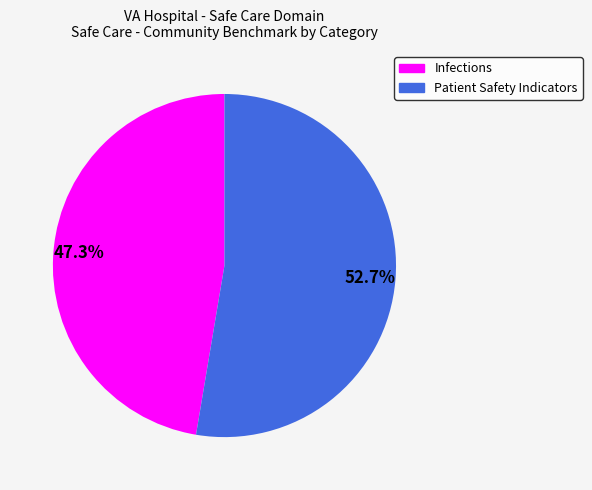

What is the ratio of the value at Infections to the value at Patient Safety Indicators?

0.9